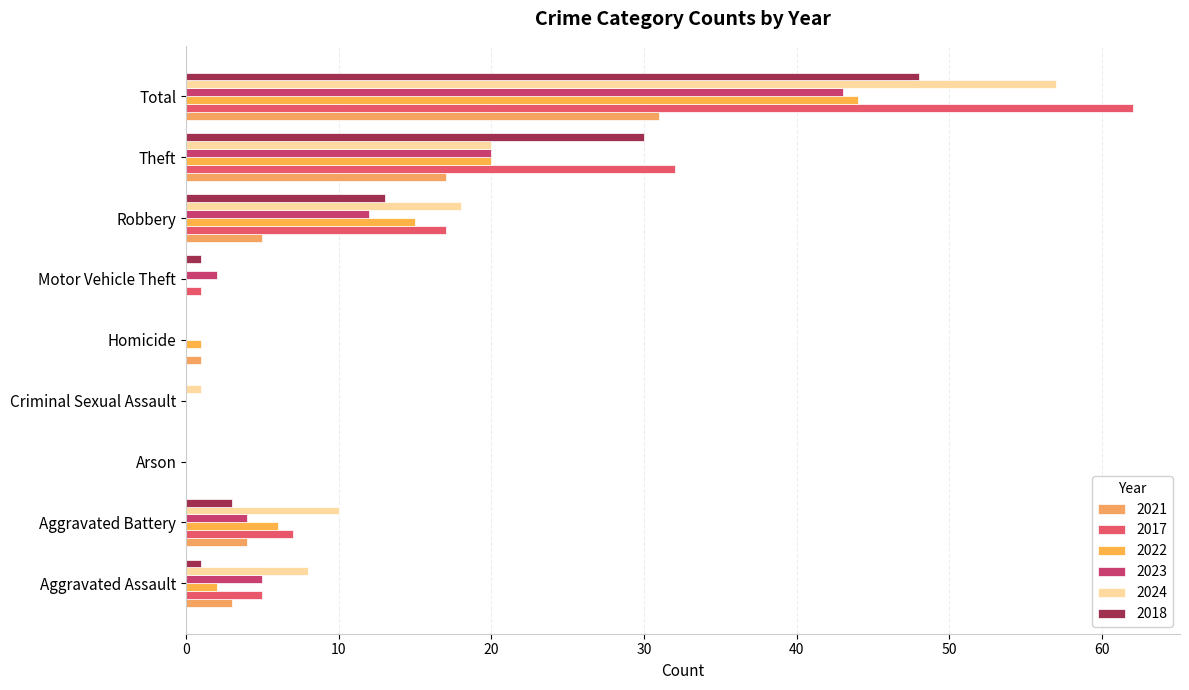

What is the difference between the second highest and minimum values in the 2024 series?

20